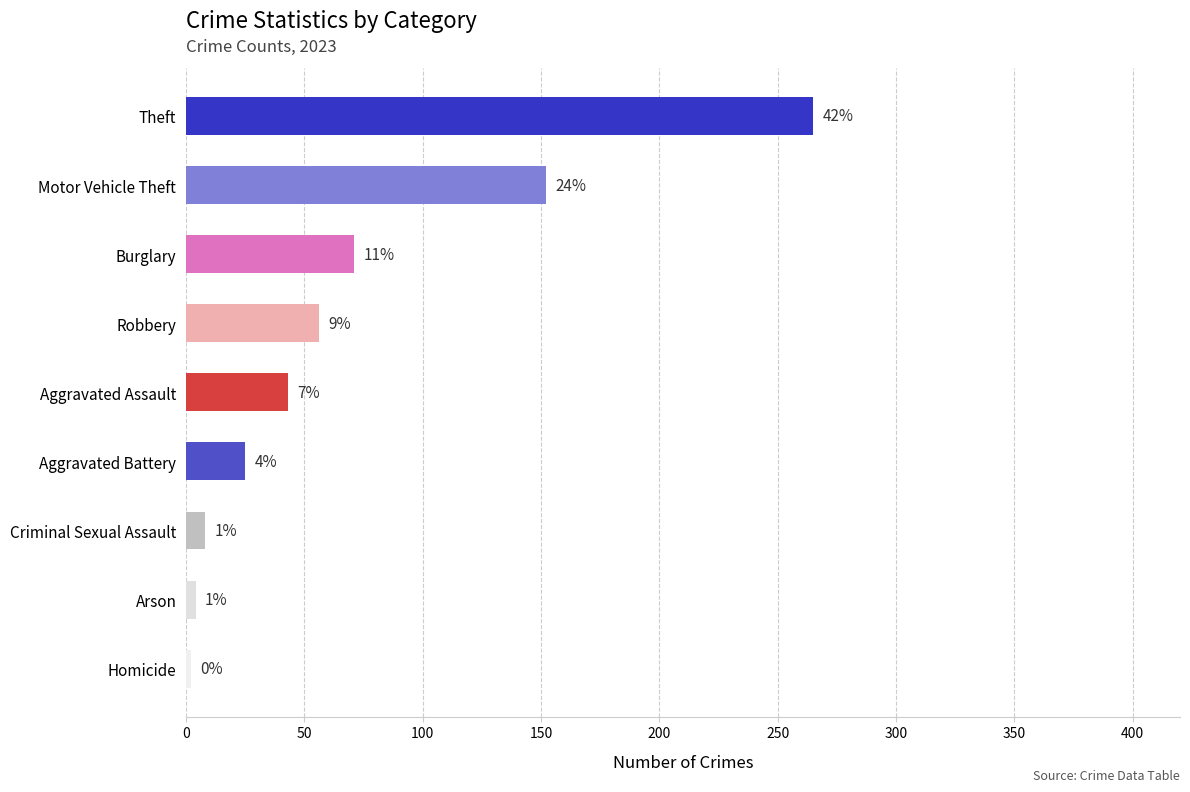

How many bars are there in total?

9